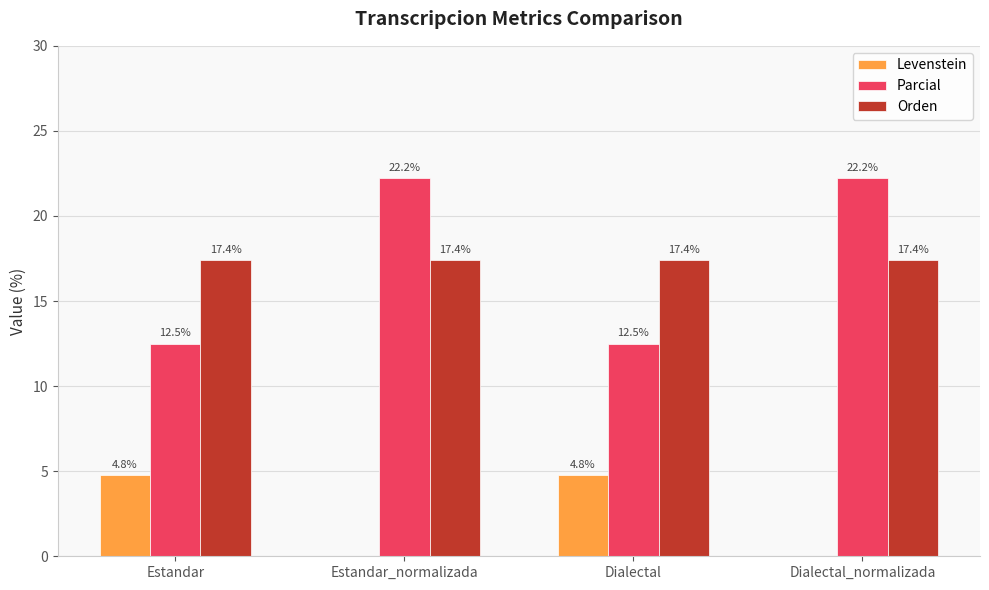

Where does the Levenstein series first go above 4?

Estandar